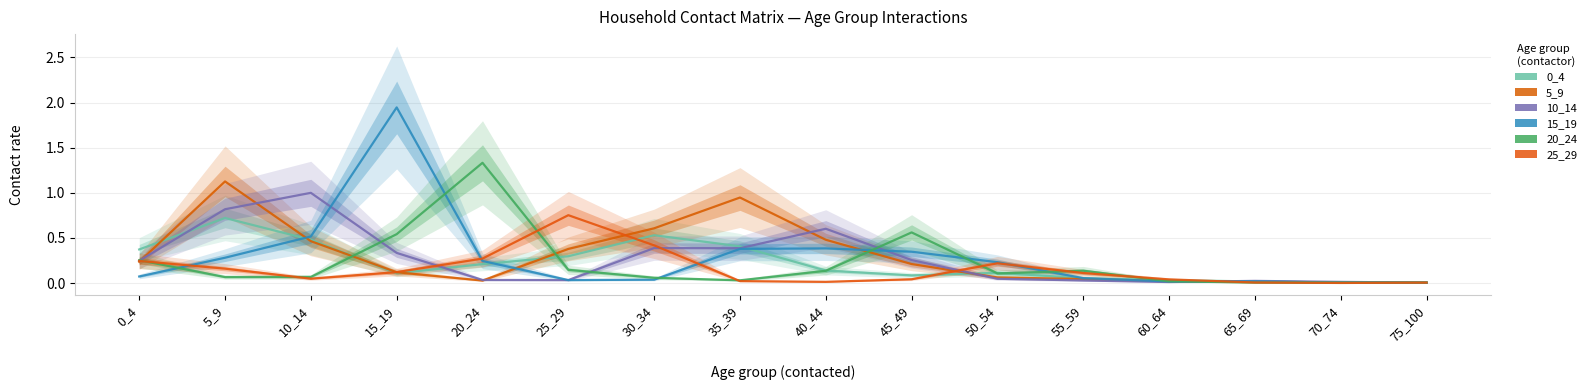

What is the sum of the 25_29 values at 30_34 and 75_100?

0.4